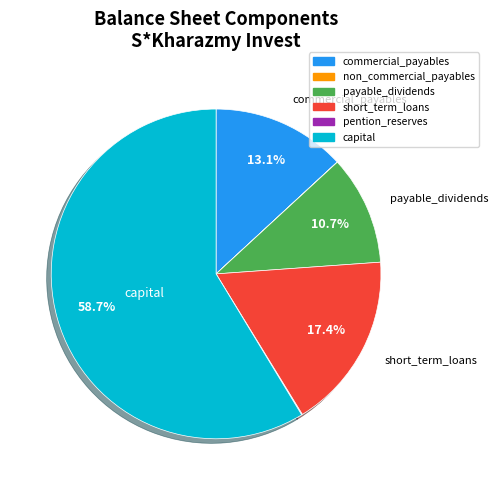

How much of the chart is everything except short_term_loans?

82.6%